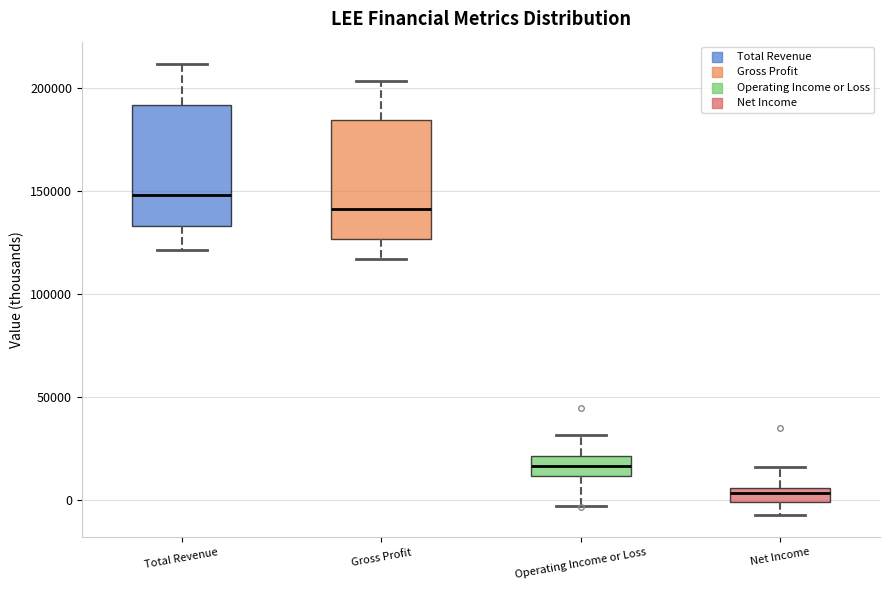

Which box's median line is the lowest?

Net Income